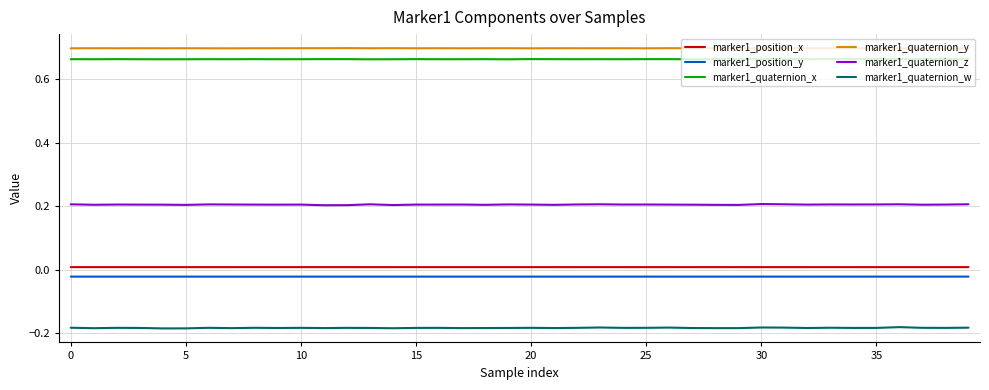

True or false: marker1_position_x and marker1_quaternion_x intersect in this chart.

False